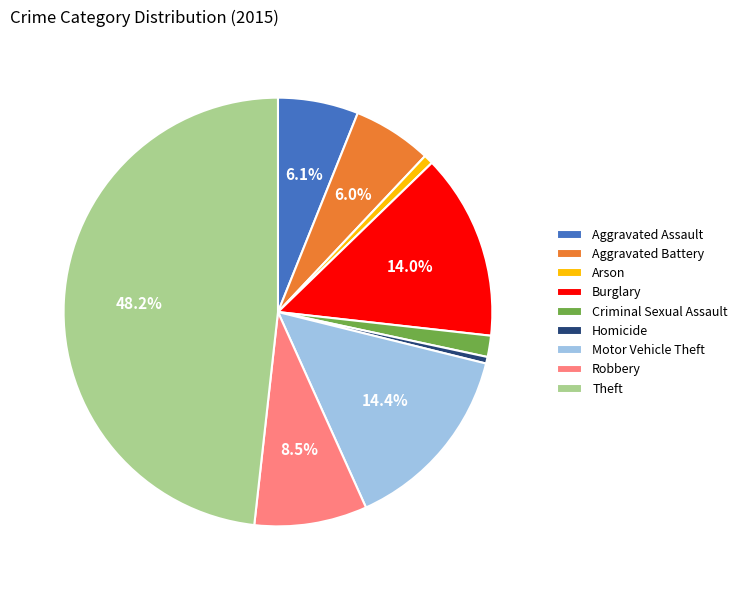

To the nearest percent, what is the difference between the Arson and Robbery slice percentages?

8%